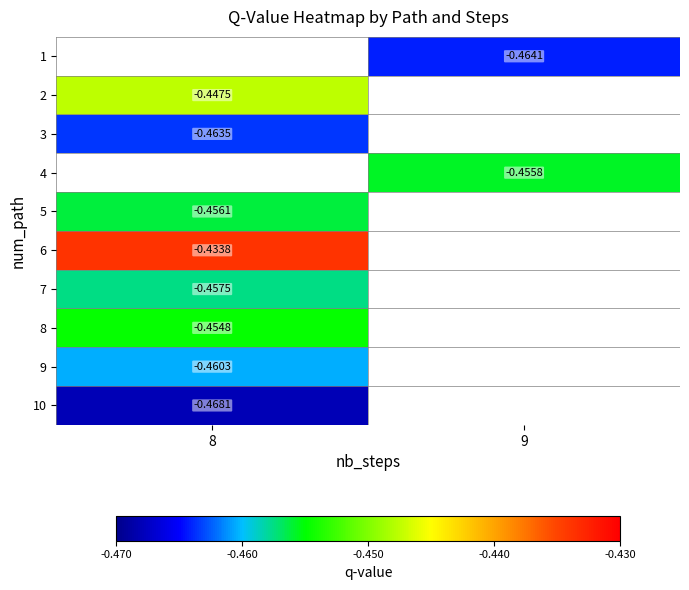

Is the value of 3 at 8 greater than the value of 2 at 8?

No